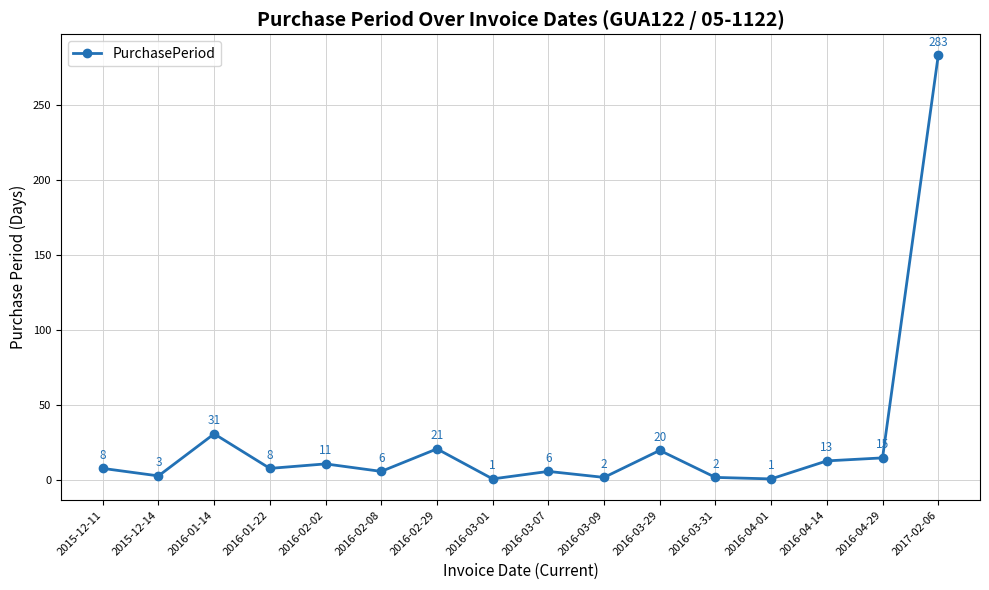

Reading left to right, transcribe all the data shown in this chart.

8	3	31	8	11	6	21	1	6	2	20	2	1	13	15	283